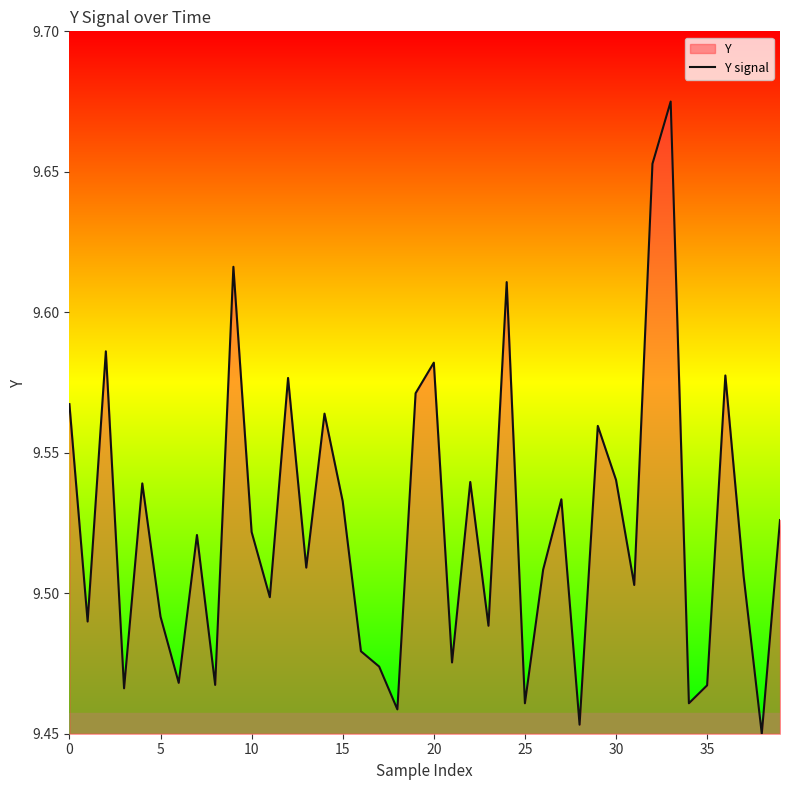

Does the chart display data point markers on the line(s)?

No